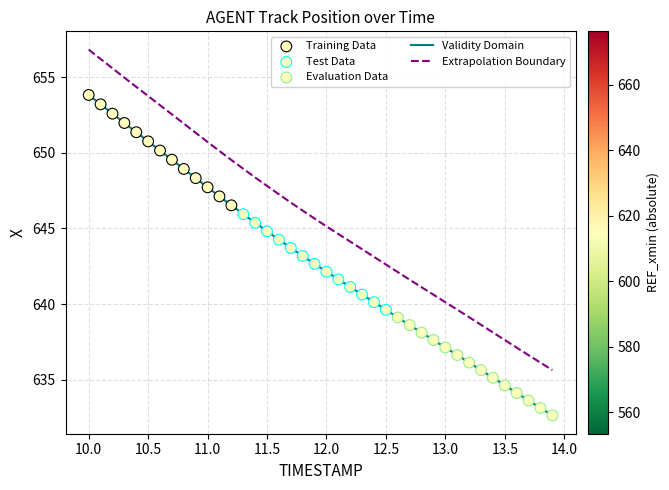

What is the greatest value displayed?

656.8